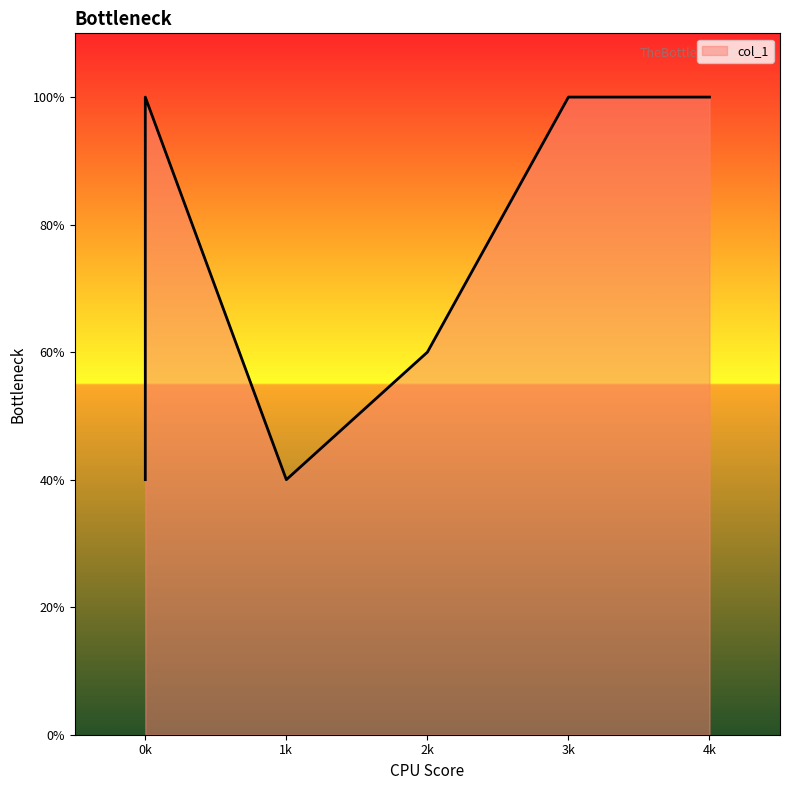

Between 0 and 3, which is larger?

3